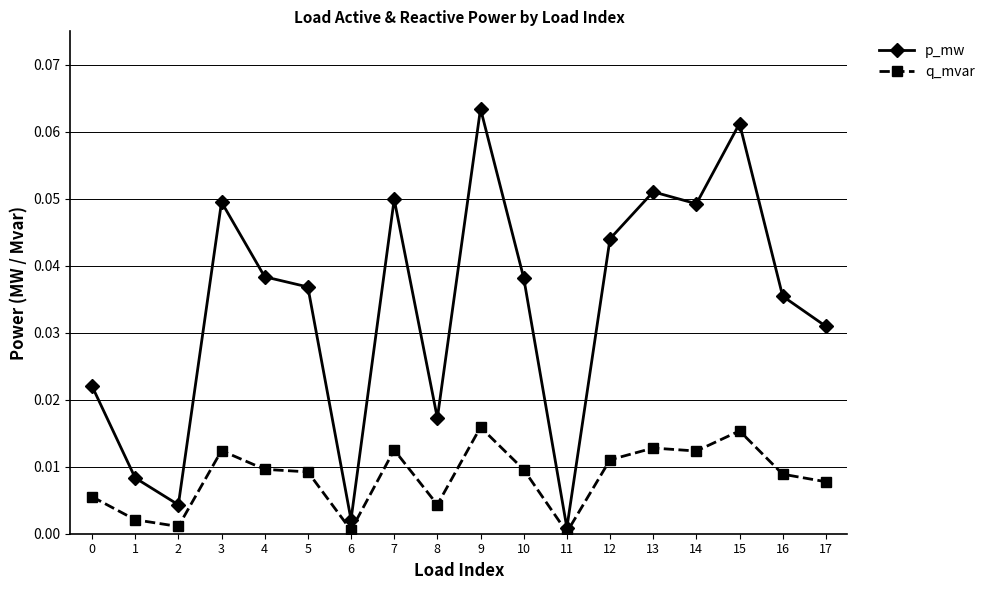

How many categories are shown in the chart?

18